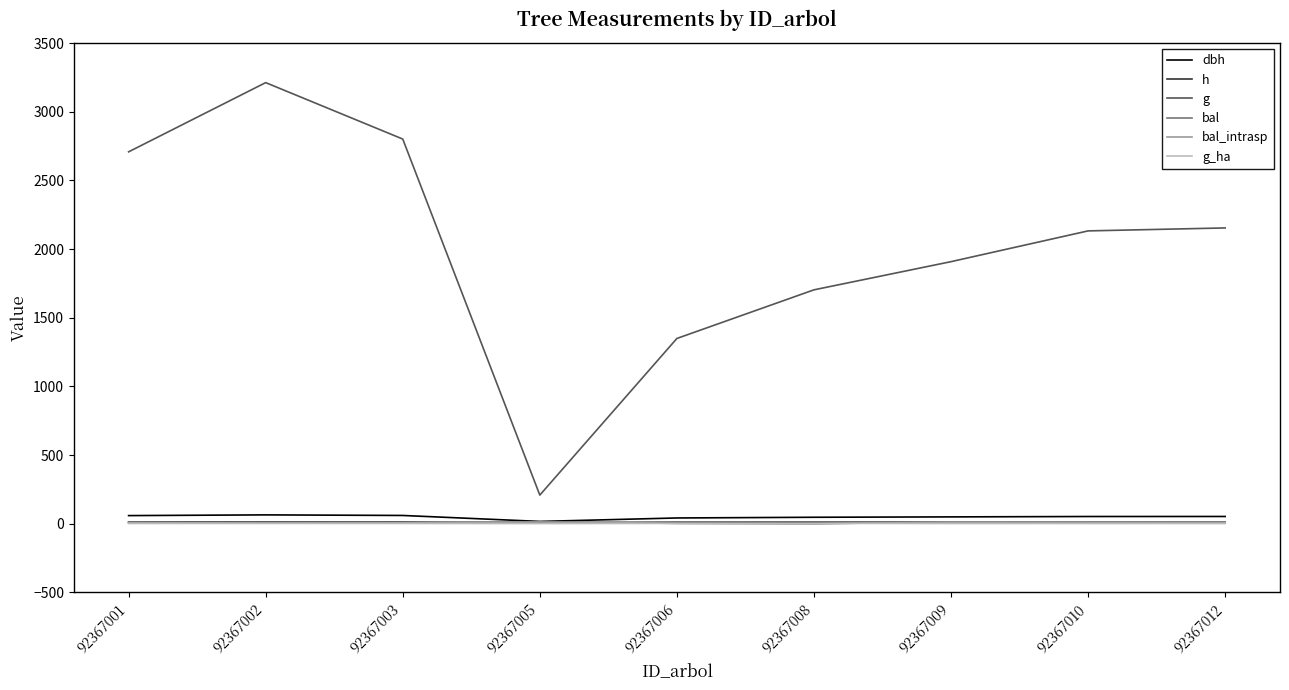

Is this an area chart (filled region under the line)?

No